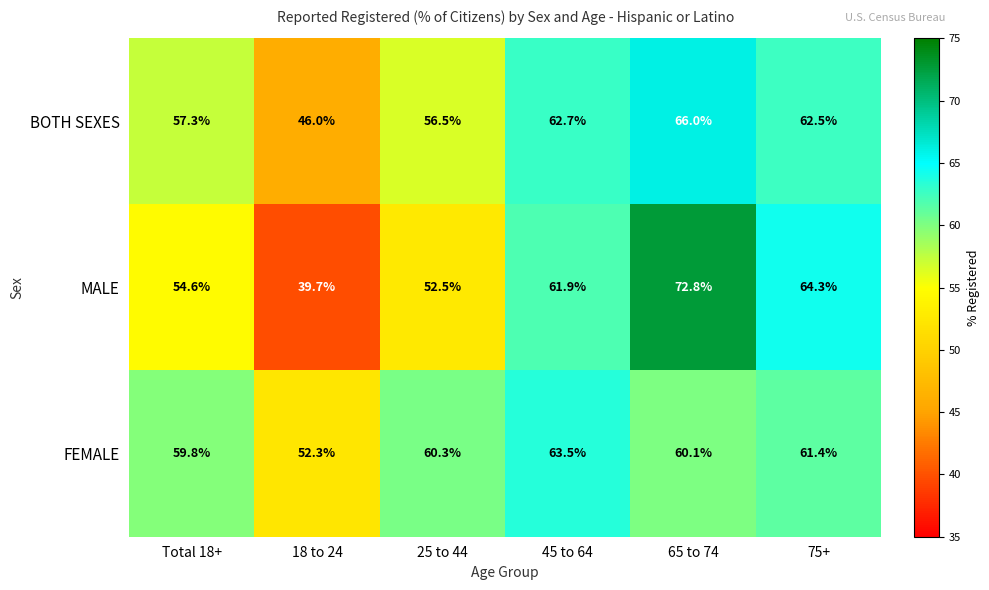

What is the difference between the MALE values at 45 to 64 and 18 to 24?

22.2